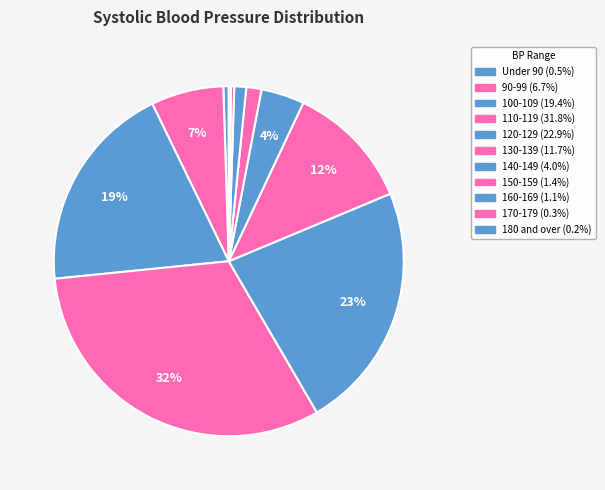

Is 160-169 the majority of the pie?

No